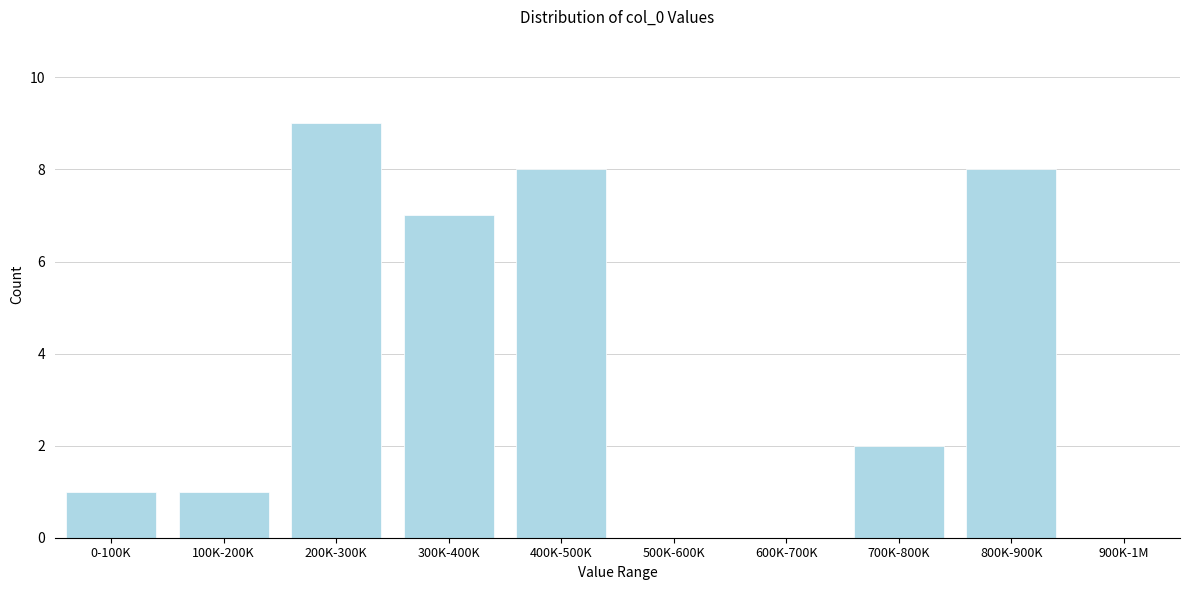

Reading left to right, transcribe all the data shown in this chart.

0-100K=1	100K-200K=1	200K-300K=9	300K-400K=7	400K-500K=8	500K-600K=0	600K-700K=0	700K-800K=2	800K-900K=8	900K-1M=0